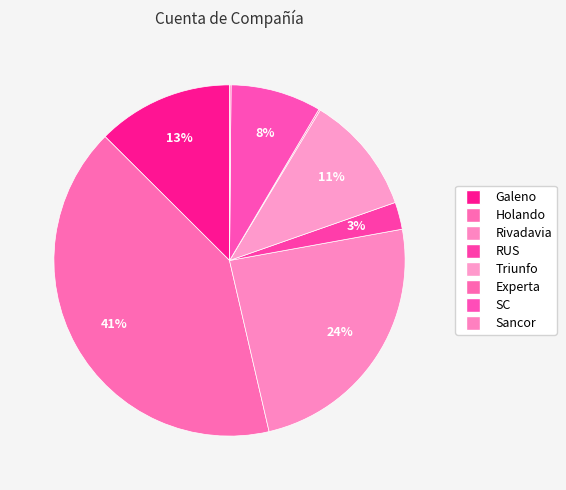

Is it true that Sancor is 0% of the pie?

True